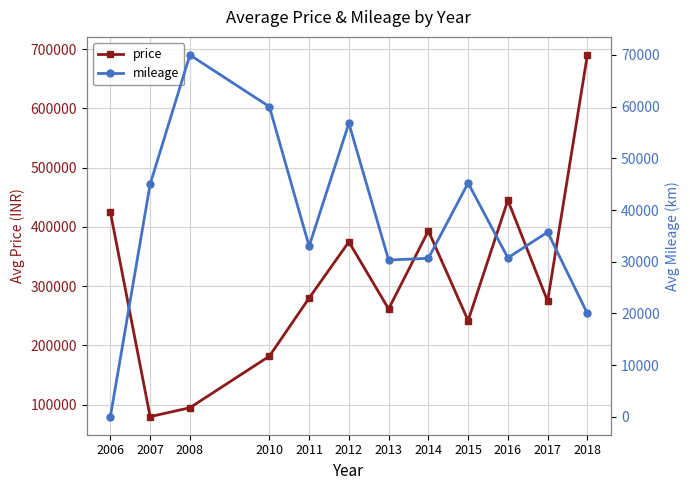

The value of mileage at 2007 is 45000.0. True or false?

True